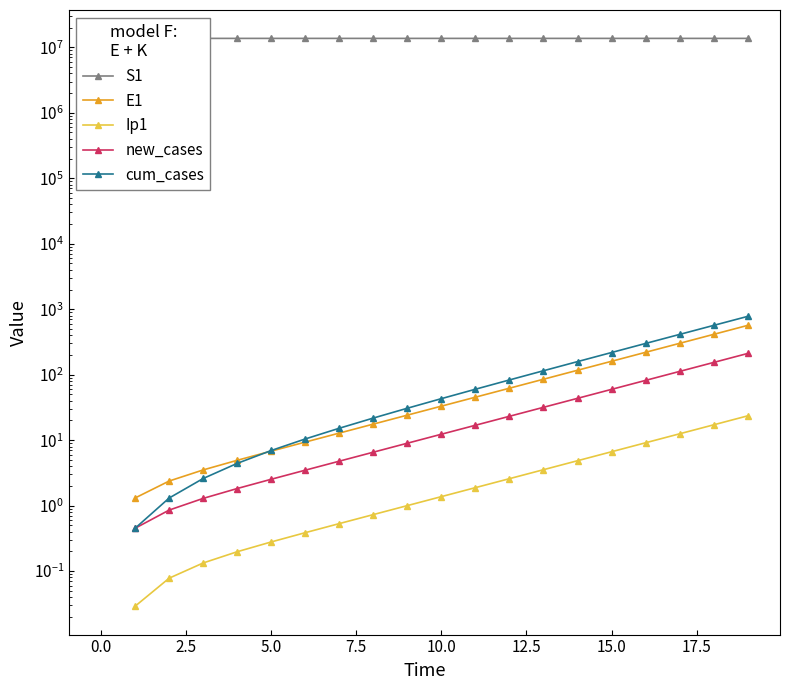

Which series has the largest total across all categories?

S1